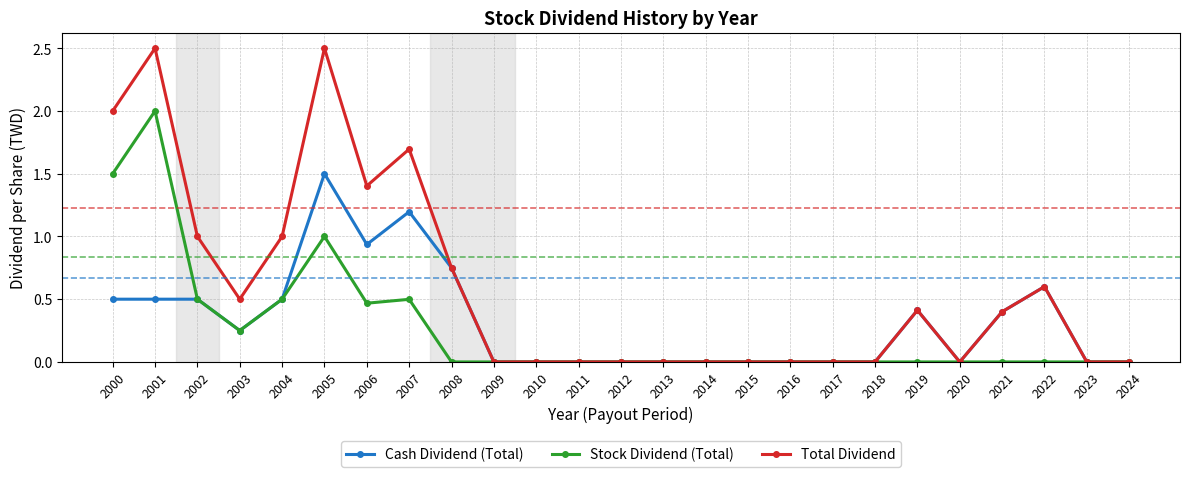

What is the greatest value displayed?

2.5